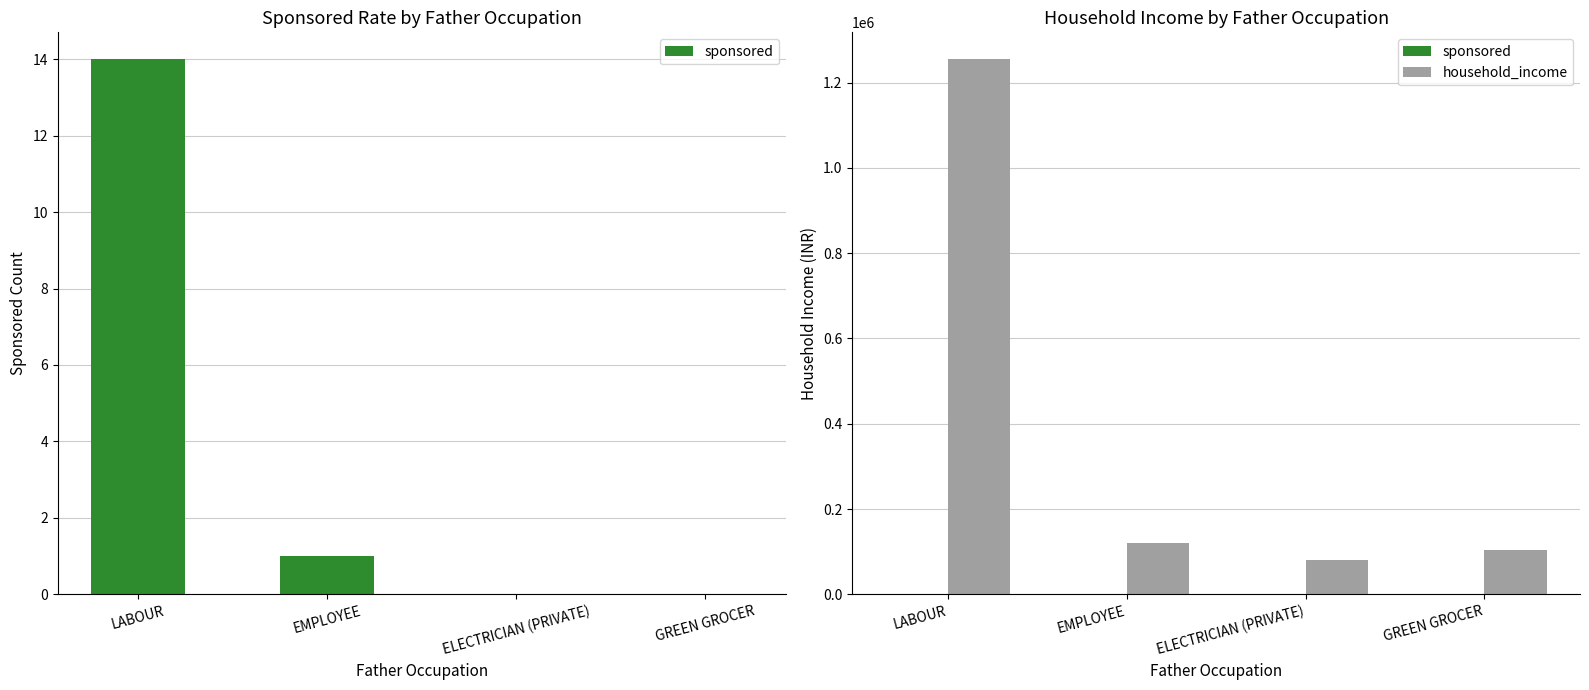

Rank the series by their average value, from highest to lowest.

household_income, sponsored